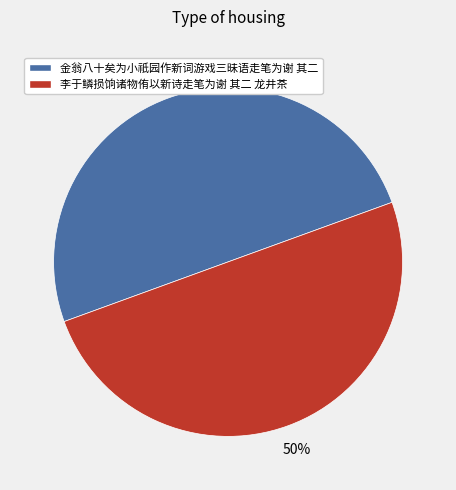

The 金翁八十矣为小祇园作新词游戏三昧语走笔为谢 其二 slice represents 61% of the pie. True or false?

False